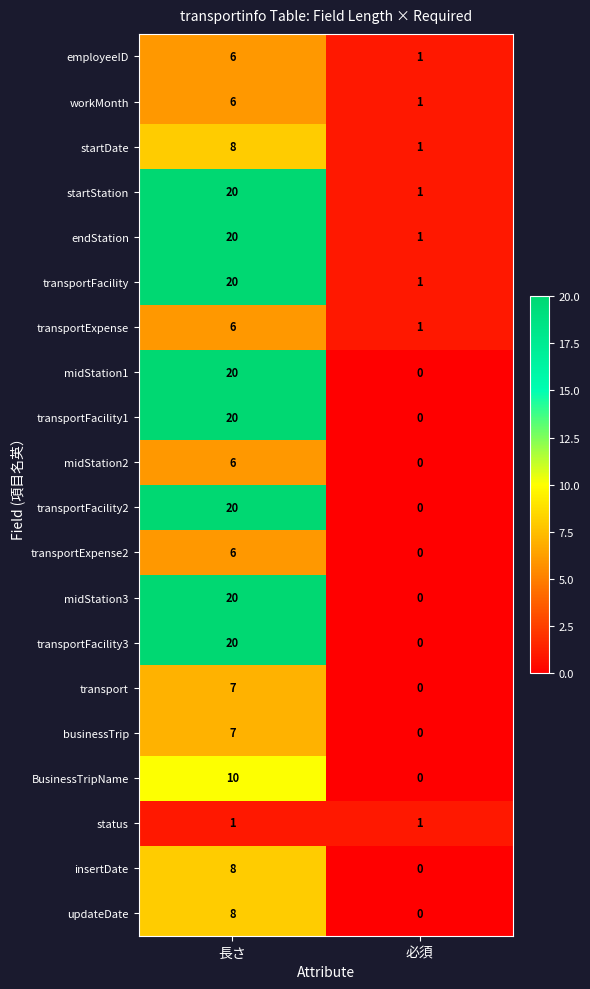

How many positive values does the insertDate series have?

1